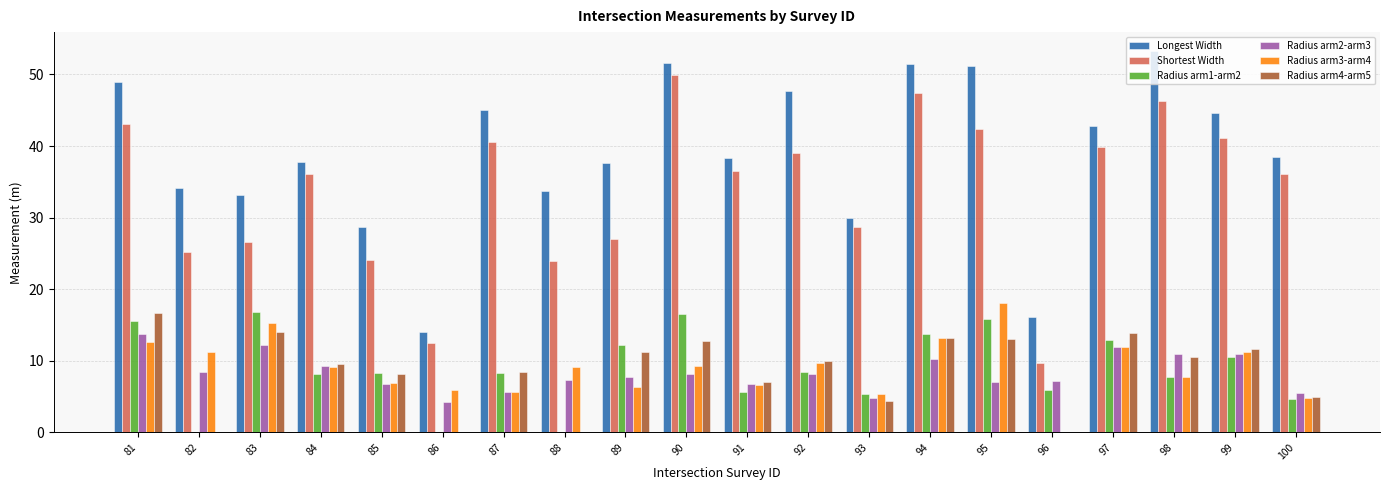

True or false: Radius arm1-arm2 has a value of -5.6 at 82.

False